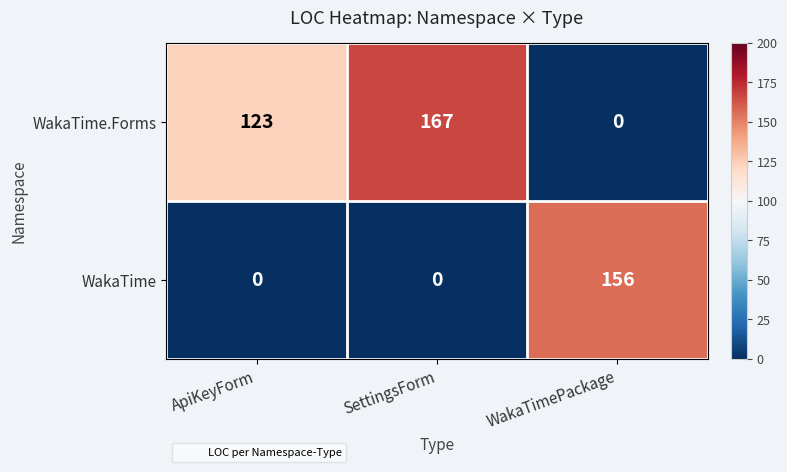

Between ApiKeyForm and WakaTimePackage, which series saw the biggest shift?

WakaTime